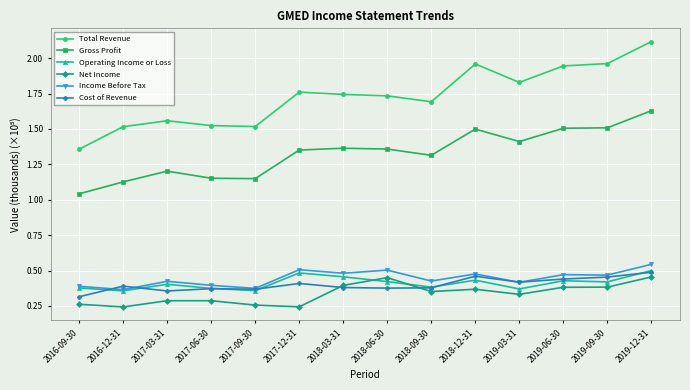

Does the chart have visible grid lines?

Yes